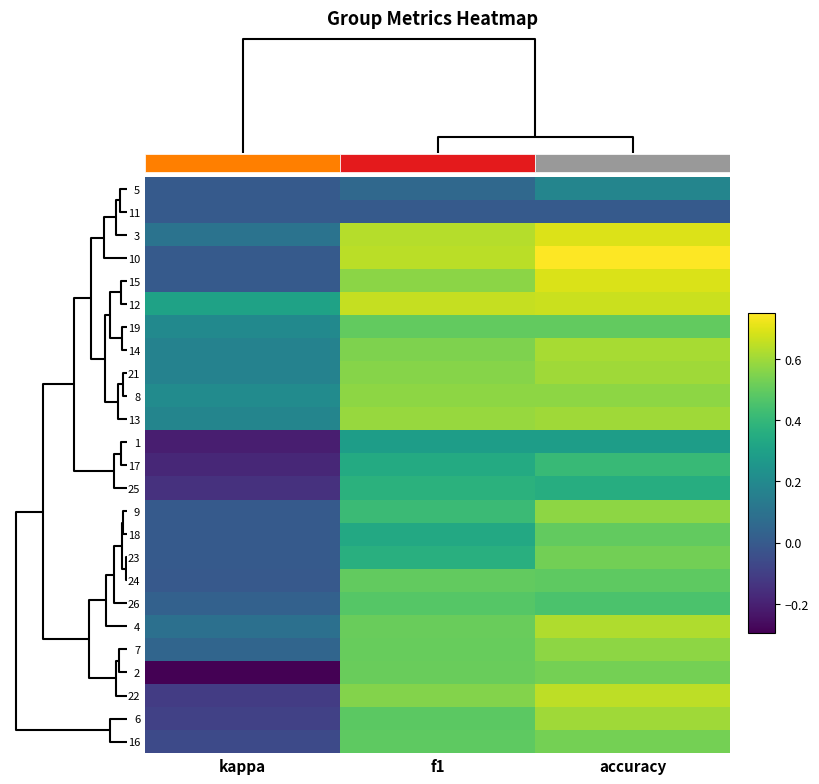

Reading left to right, transcribe all the data shown in this chart.

row_0: 0.0	0.1	0.2
row_1: 0.0	0.0	0.0
row_2: 0.1	0.6	0.7
row_3: 0.0	0.6	0.8
row_4: 0.0	0.6	0.7
row_5: 0.3	0.7	0.7
row_6: 0.2	0.5	0.5
row_7: 0.2	0.5	0.6
row_8: 0.2	0.6	0.6
row_9: 0.2	0.6	0.6
row_10: 0.2	0.6	0.6
row_11: -0.2	0.3	0.3
row_12: -0.2	0.3	0.4
row_13: -0.1	0.4	0.4
row_14: 0.0	0.4	0.6
row_15: 0.0	0.3	0.5
row_16: 0.0	0.4	0.5
row_17: -0.0	0.5	0.5
row_18: 0.0	0.5	0.5
row_19: 0.1	0.5	0.6
row_20: 0.0	0.5	0.6
row_21: -0.3	0.5	0.5
row_22: -0.1	0.6	0.6
row_23: -0.1	0.5	0.6
row_24: -0.1	0.5	0.5